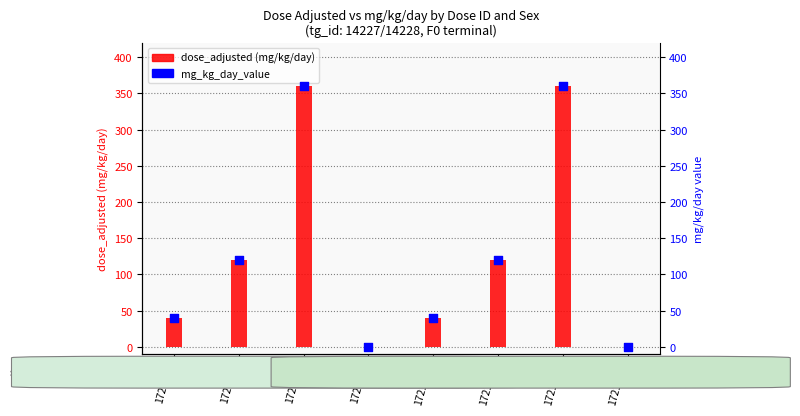

Which series has the largest total across all categories?

dose_adjusted